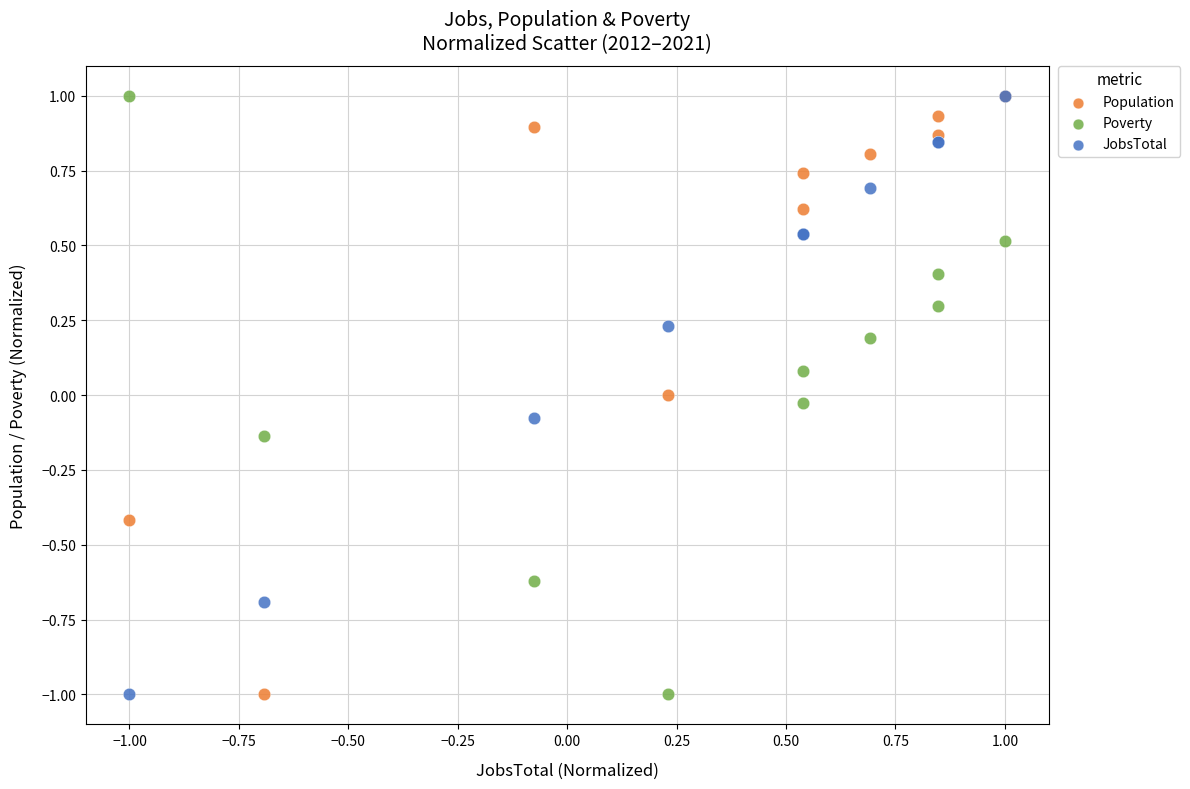

What are all the series names shown in the legend?

Population, Poverty, JobsTotal